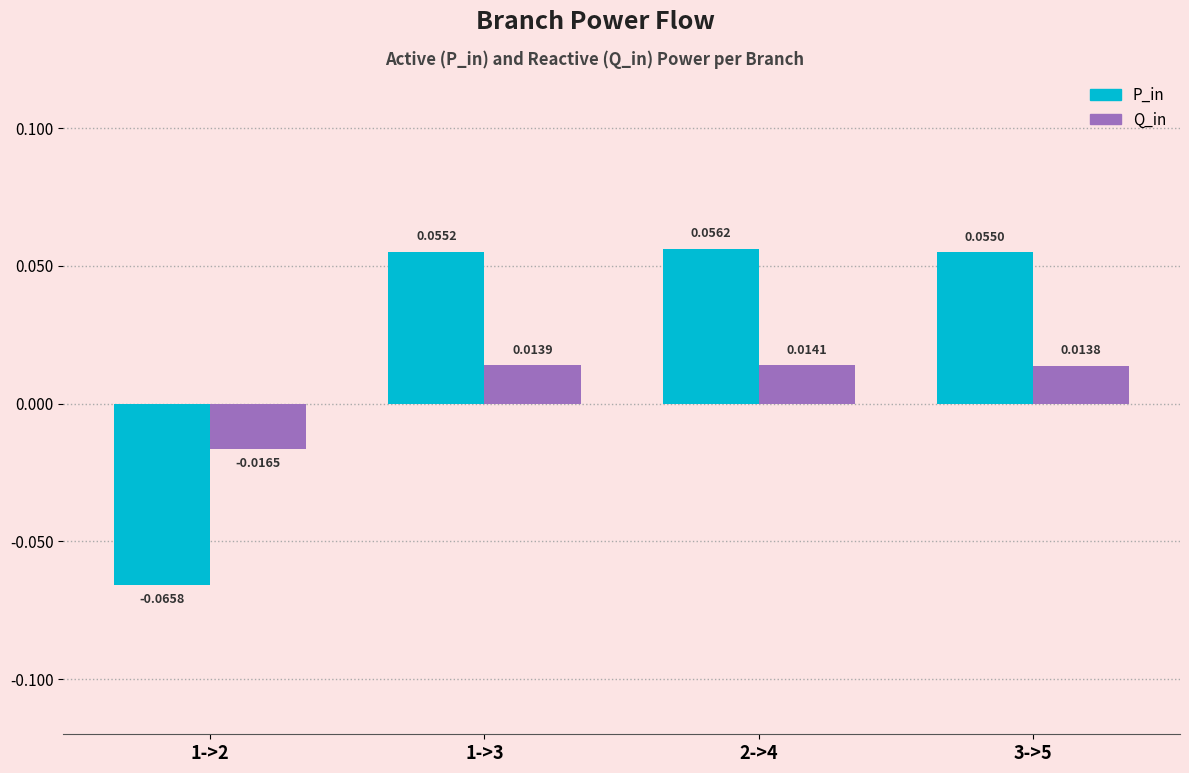

How many categories are shown in the chart?

4